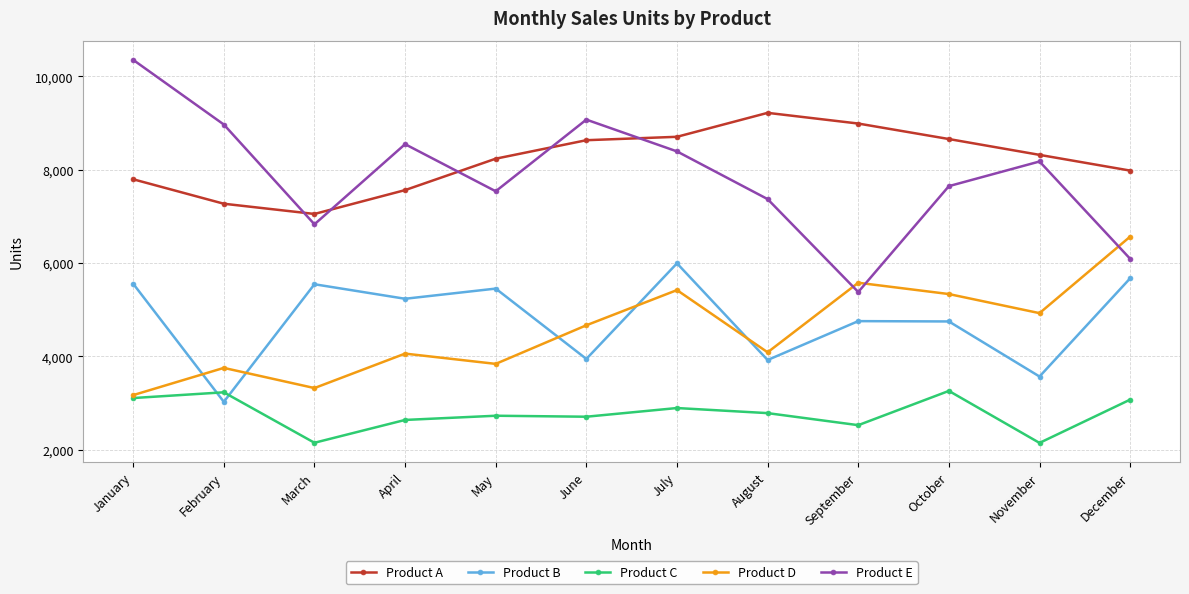

What is the approximate value of Product B at May, to the nearest 10?

5450